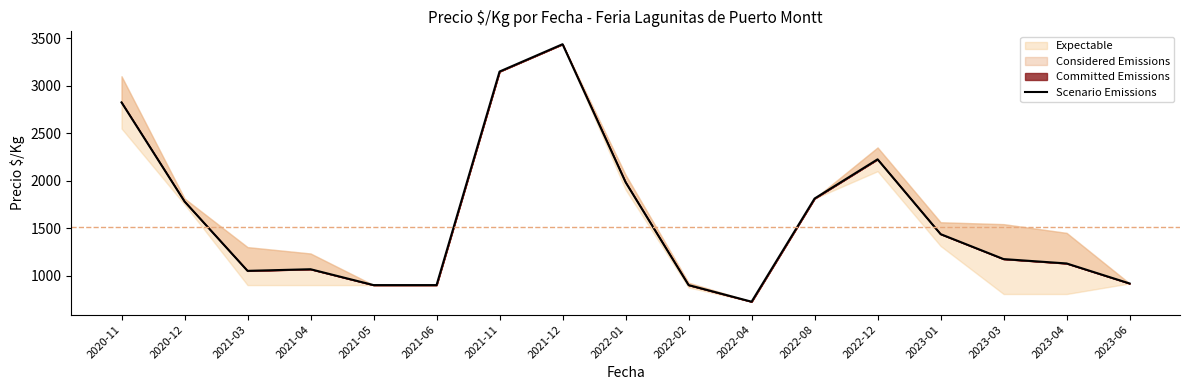

What position from the left is 2022-08?

12